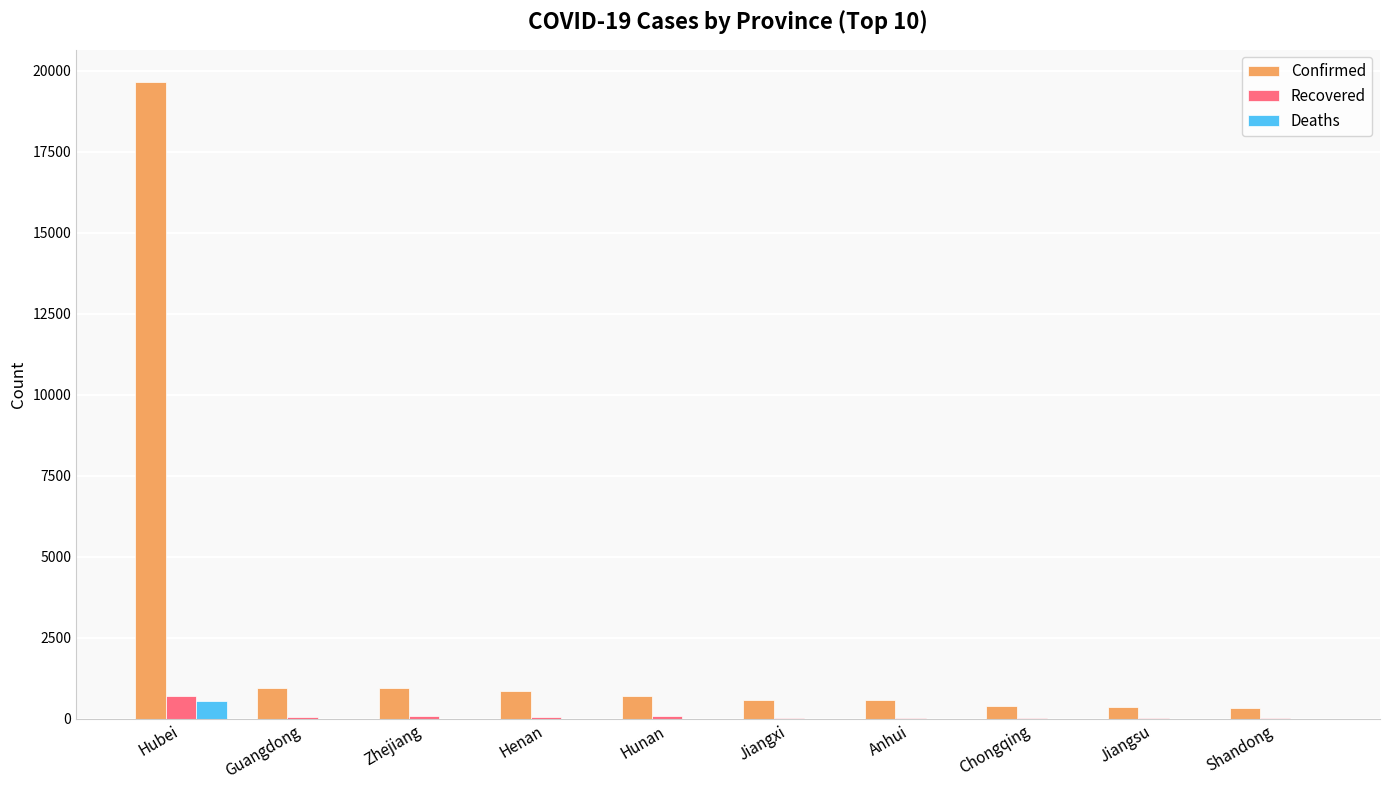

What is the maximum value for Confirmed?

19665